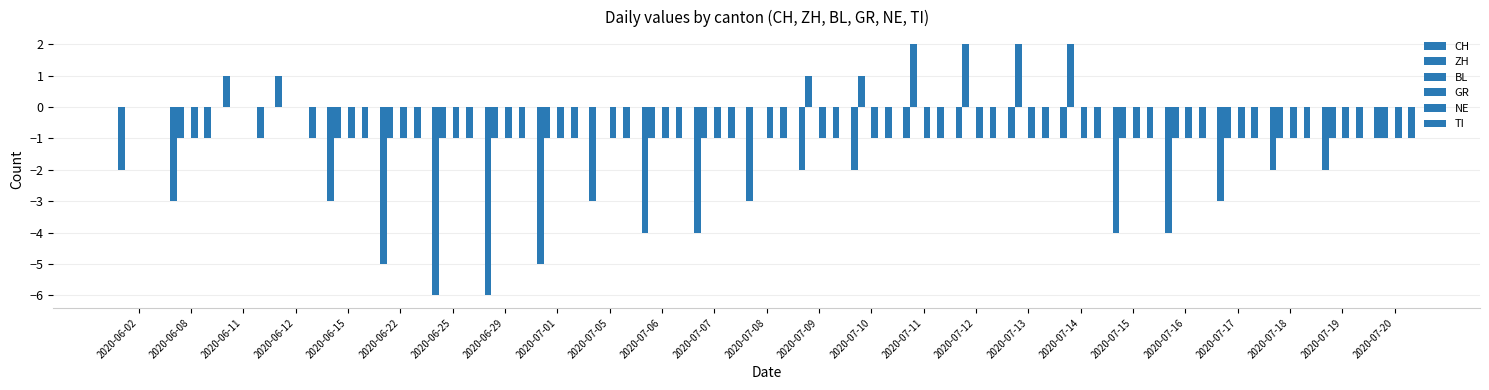

The value of TI at 2020-07-14 is 0. True or false?

False